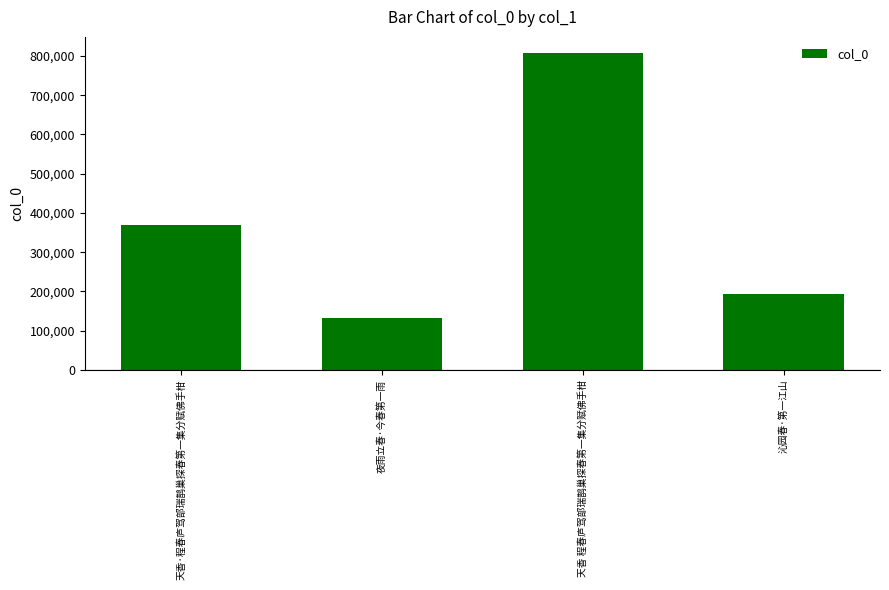

What is the average value?

375610